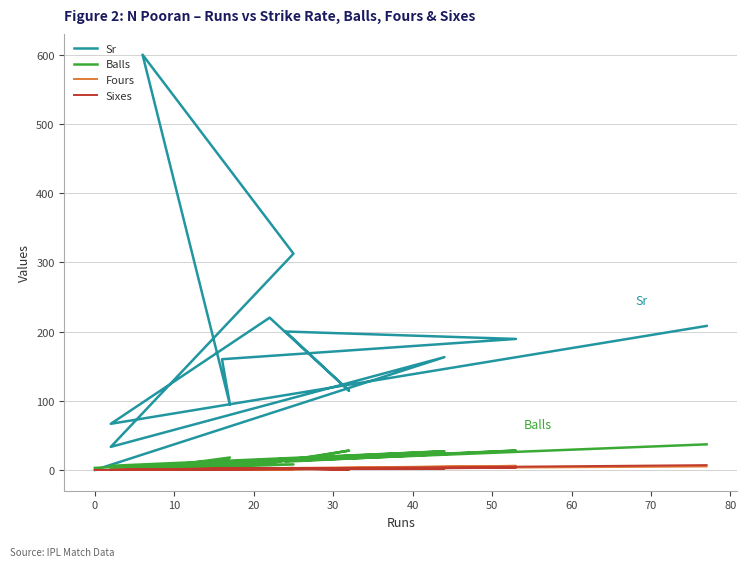

How many lines are shown in the chart?

4